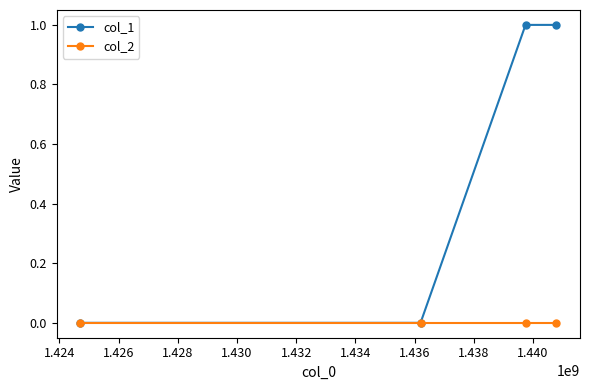

True or false: col_1 has more than 2 points higher than both neighbors.

False